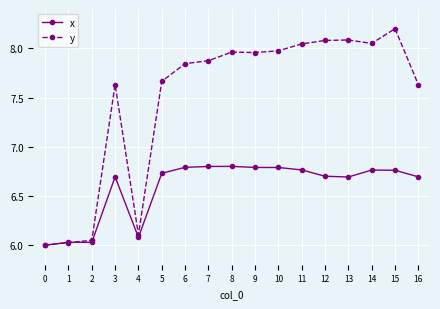

List the series in order of their peak value, highest first.

y, x